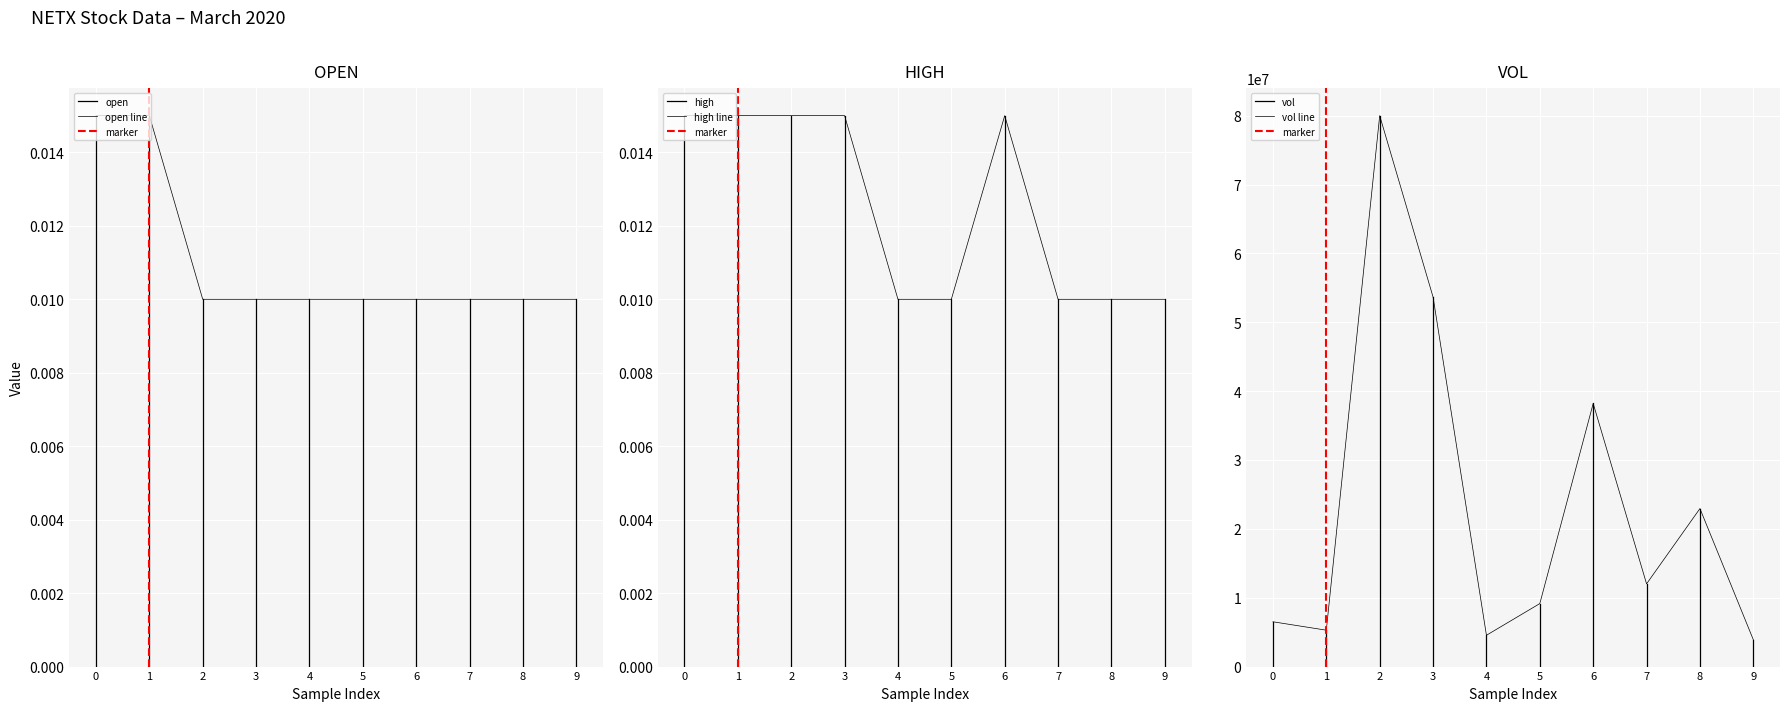

Which series has the largest range (max minus min)?

open